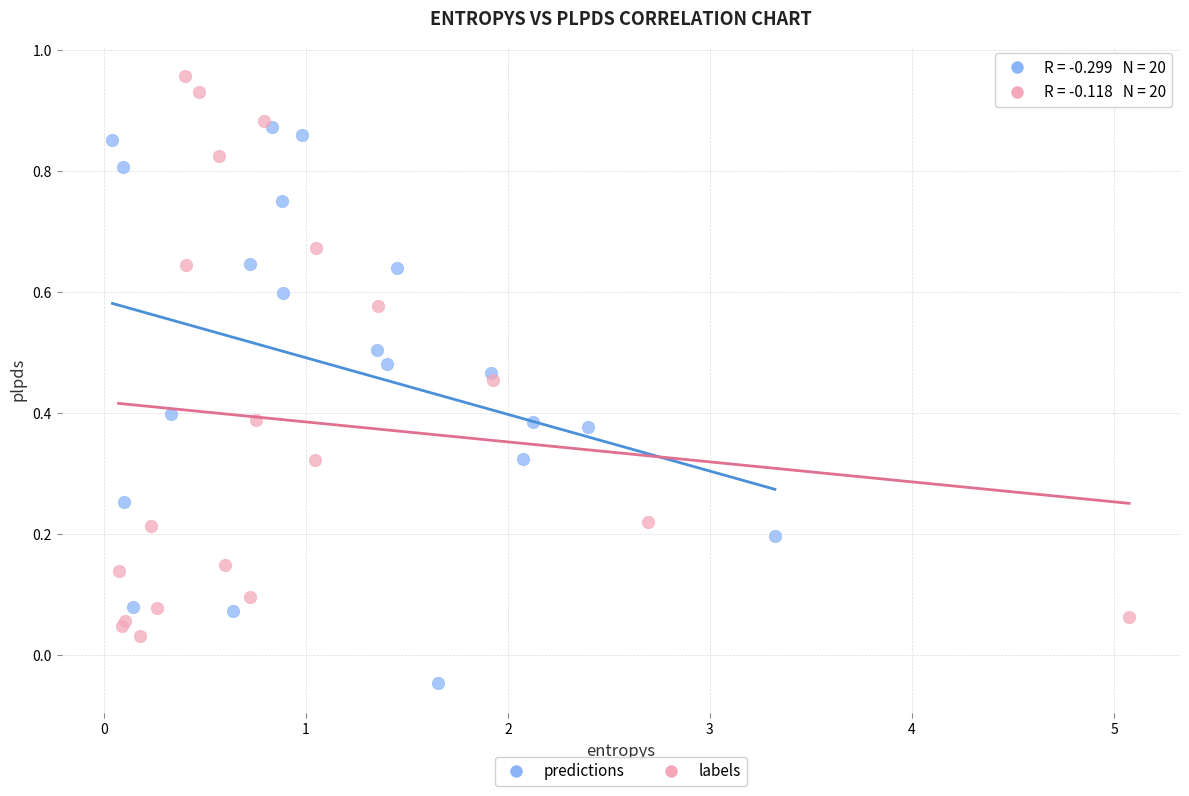

Which series contains the highest Y value?

labels